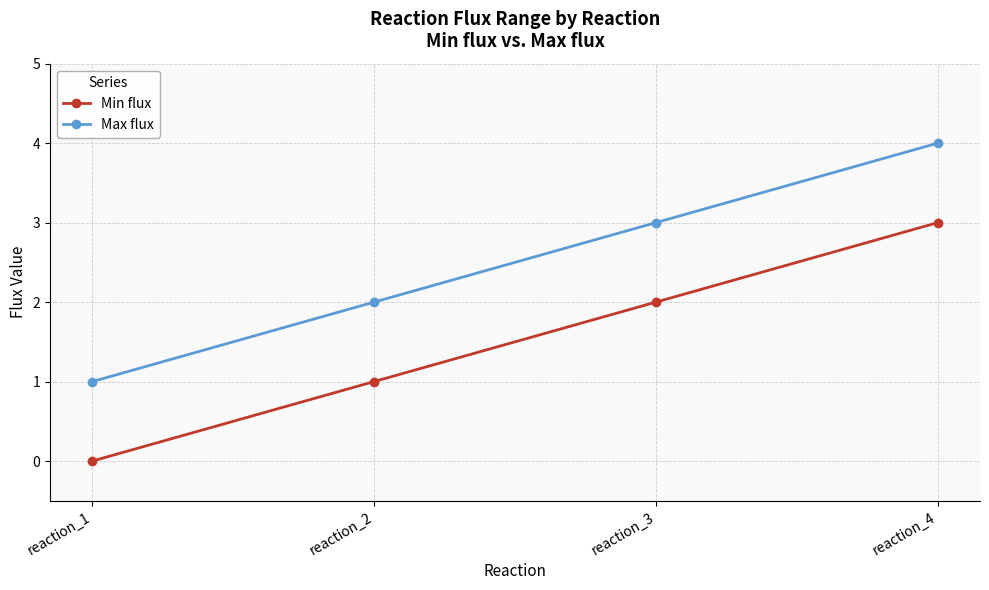

Rank the categories by Max flux value from lowest to highest.

reaction_1, reaction_2, reaction_3, reaction_4